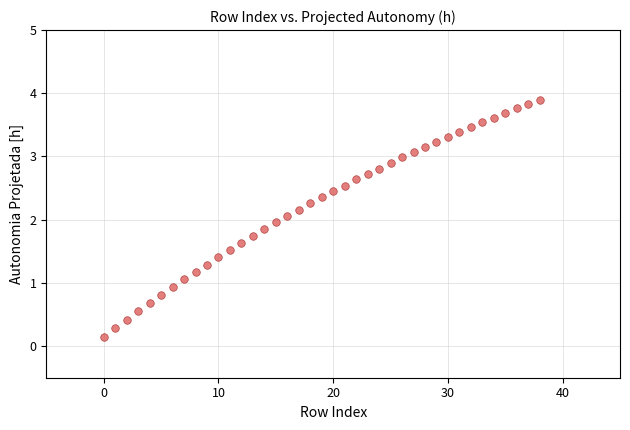

What is the range of Y values (max minus min)?

3.8